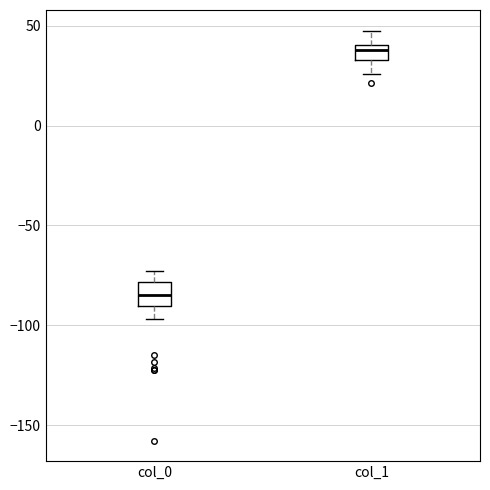

Where is the upper edge of the box for col_0 on the y-axis? The values are not printed on the chart, so give them approximately, as read against the axis.

-80